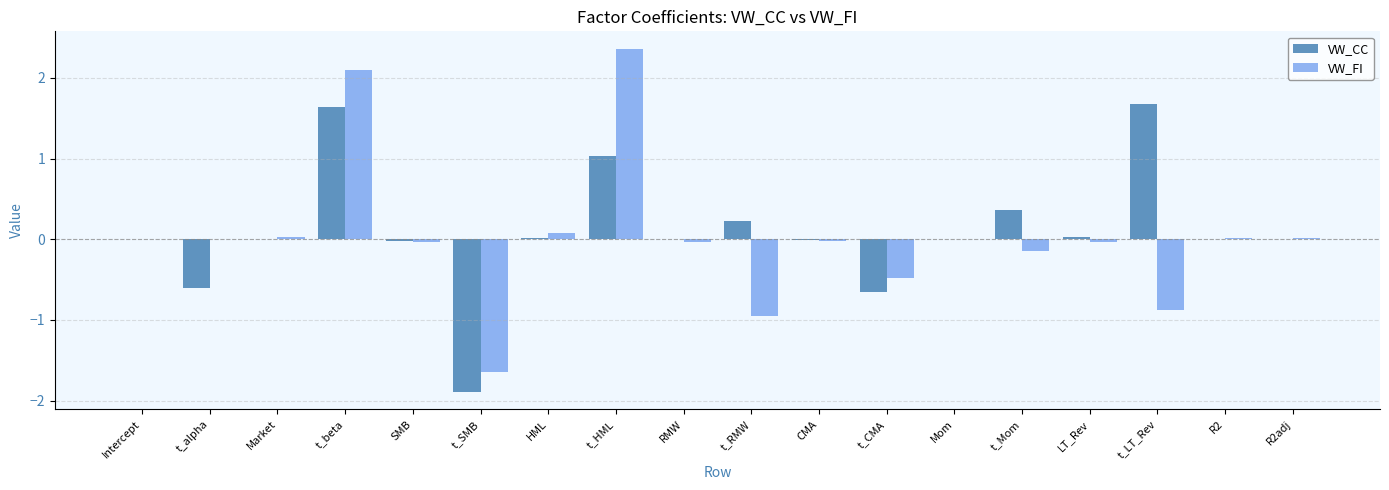

Which series changed the most between t_CMA and t_Mom?

VW_CC